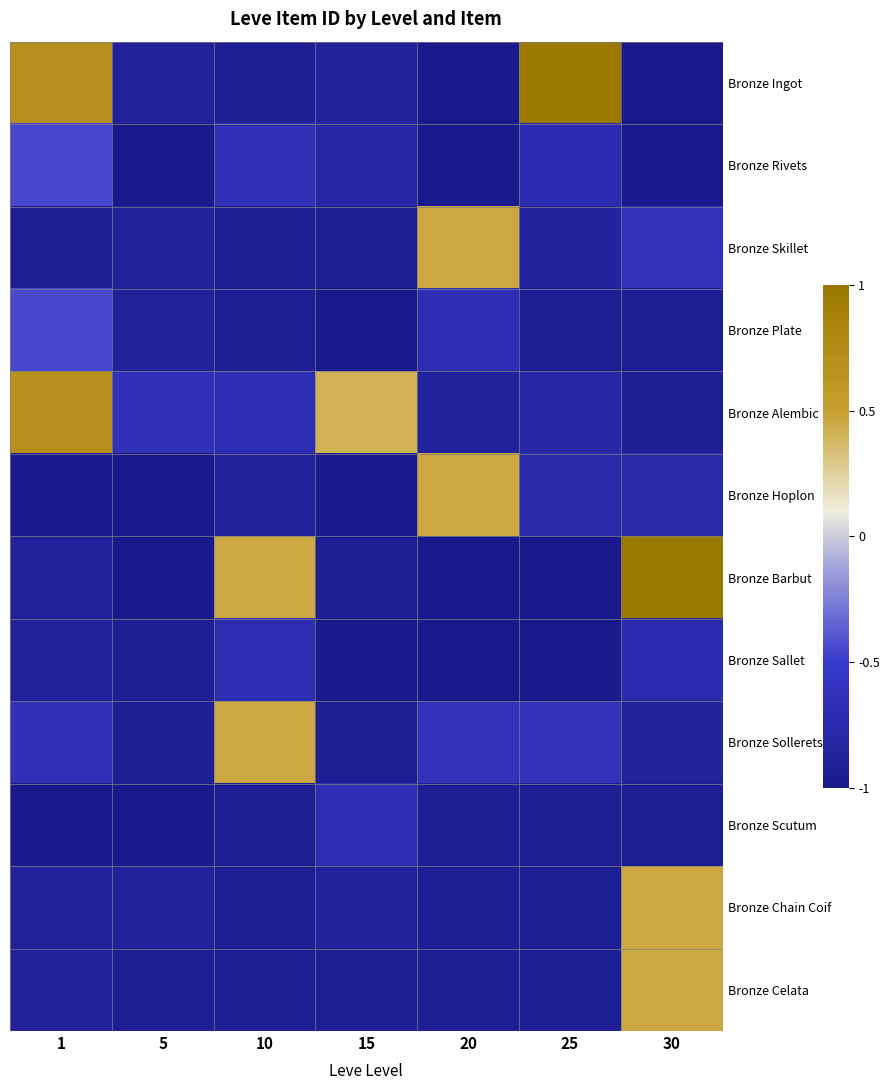

Which series changed the most between 5 and 15?

Bronze Alembic